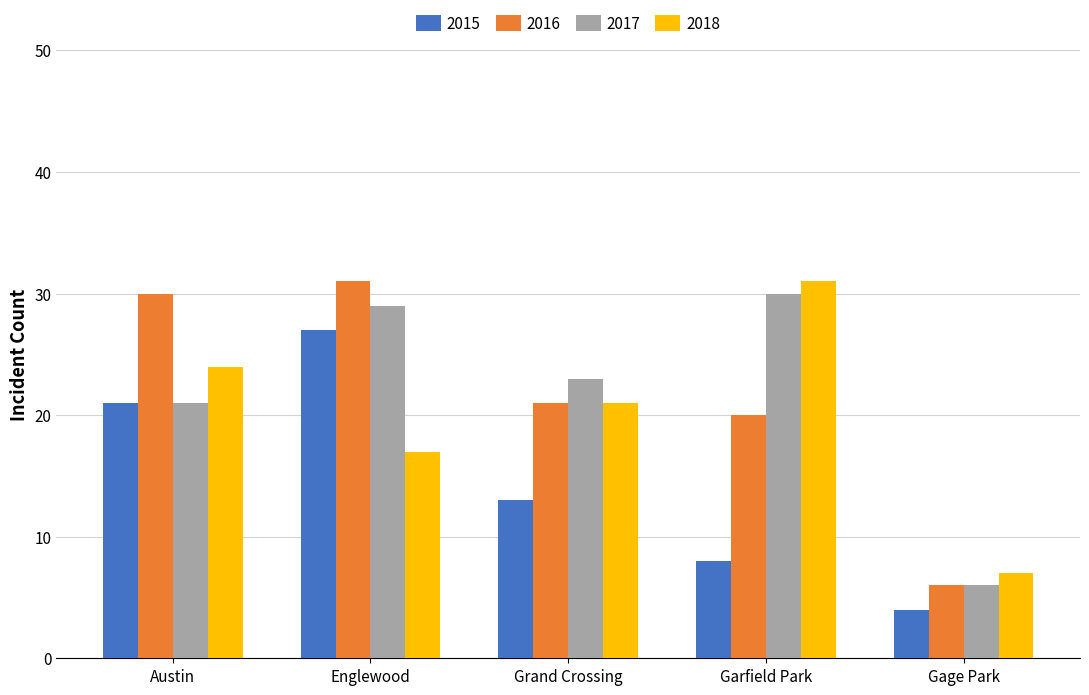

Are the bars grouped side by side (vs. stacked)?

Yes